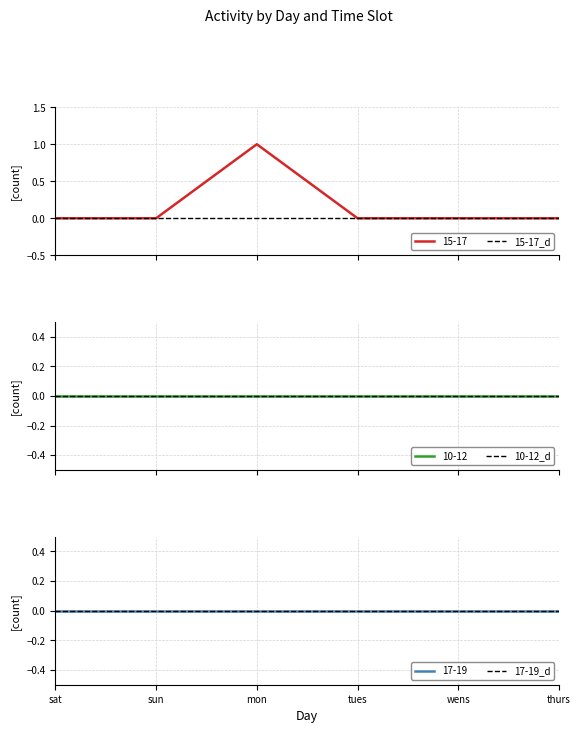

Which label corresponds to the largest value in the chart?

mon